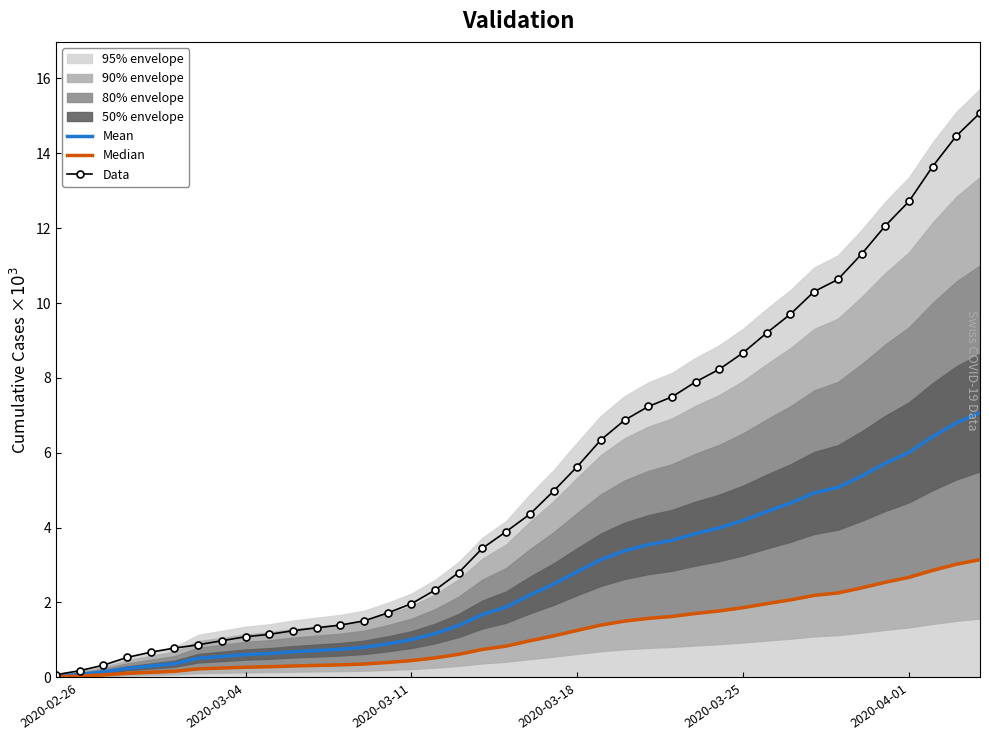

Which series has the largest total across all categories?

Data